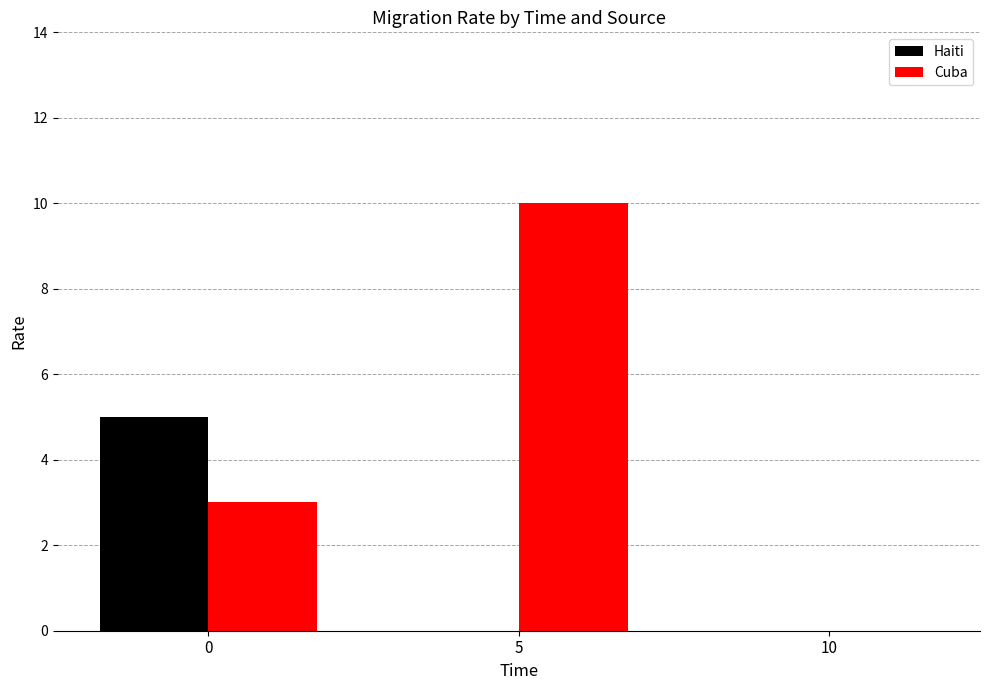

What is the sum of all Cuba values?

13